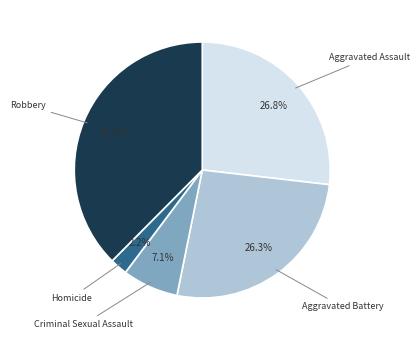

How much of the chart is everything except Homicide?

97.8%